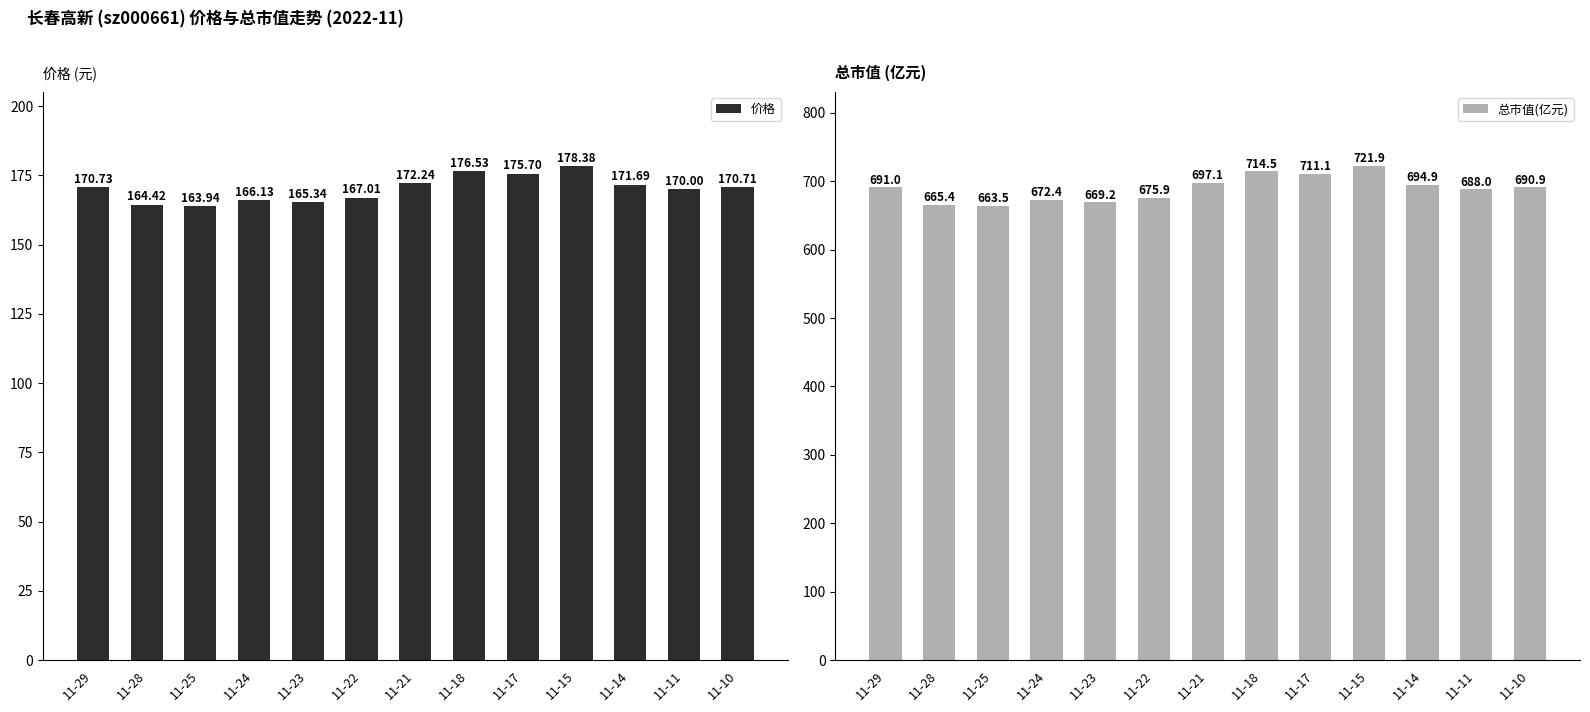

How many values in the 价格 series exceed 170?

7